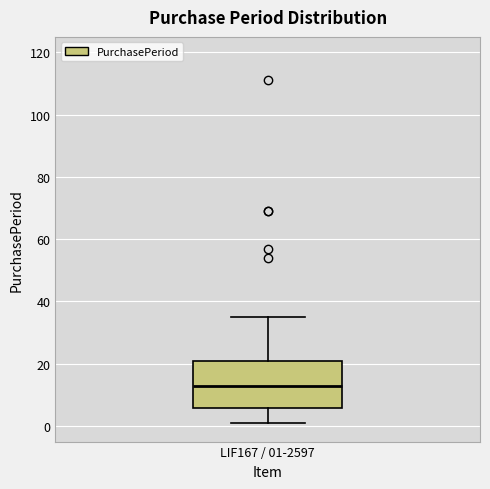

Where is the lower edge of the box for LIF167 / 01-2597 on the y-axis? The values are not printed on the chart, so give them approximately, as read against the axis.

6